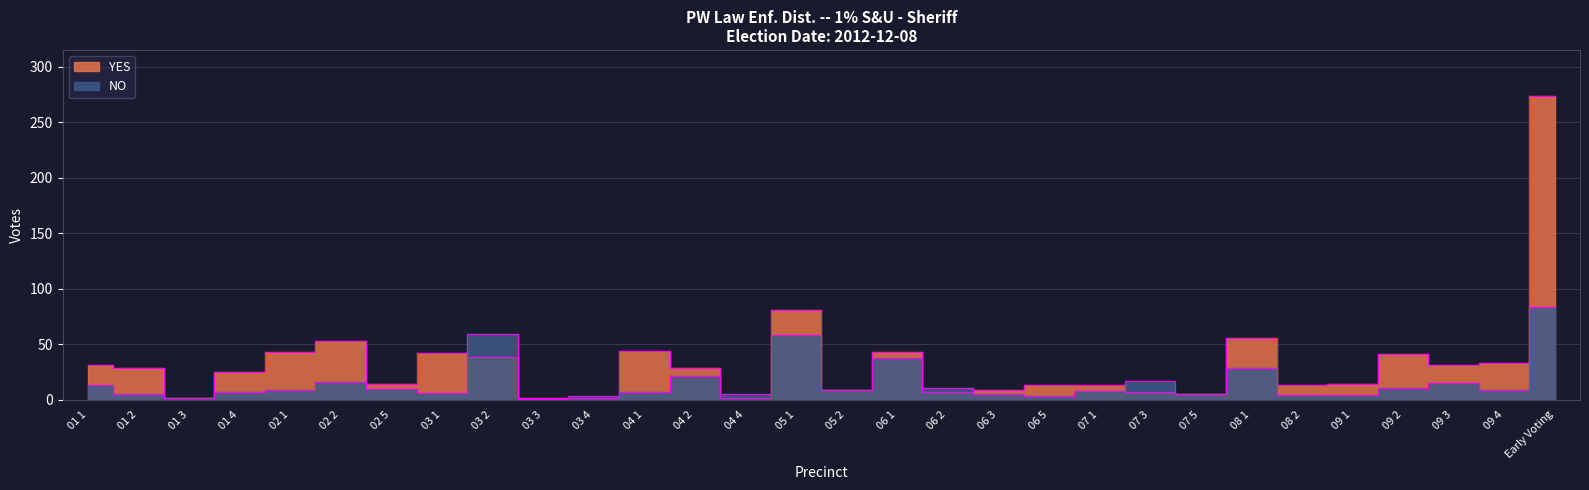

The NO series shows 3 at 06 5. True or false?

True